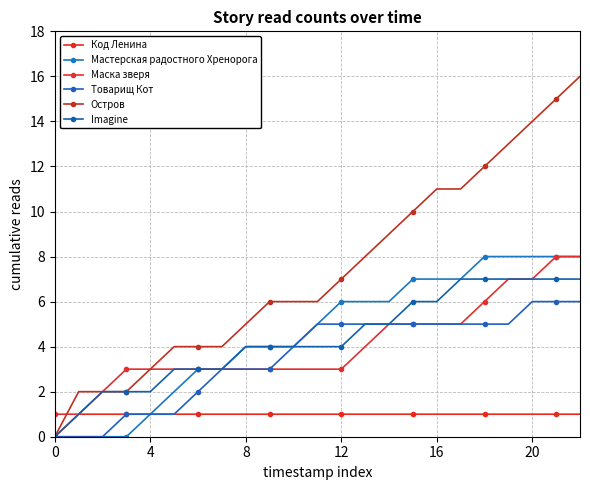

Which series has the largest total across all categories?

Остров